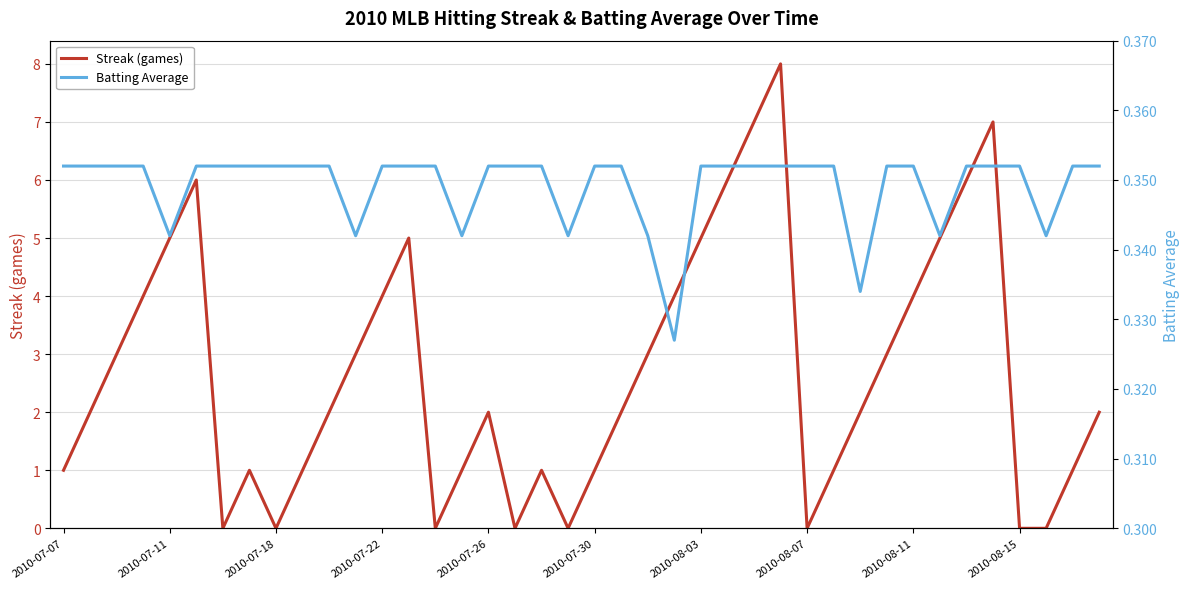

Is it true that Streak (games) equals 1 at 2010-08-11?

False